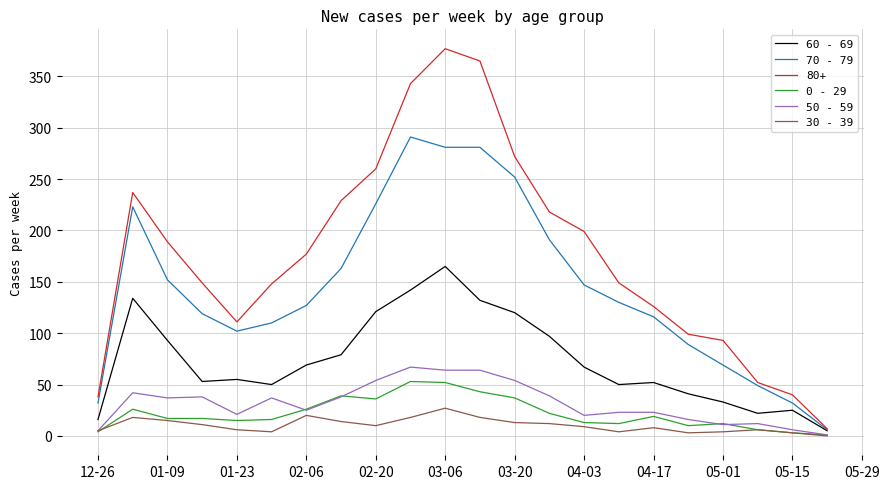

True or false: 60 - 69 has more than 1 interior local peaks.

True